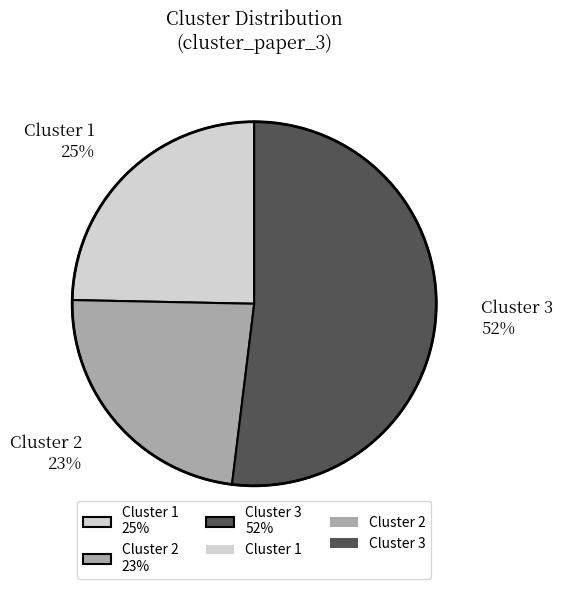

To the nearest percent, what portion does Cluster 3 52% represent?

52%